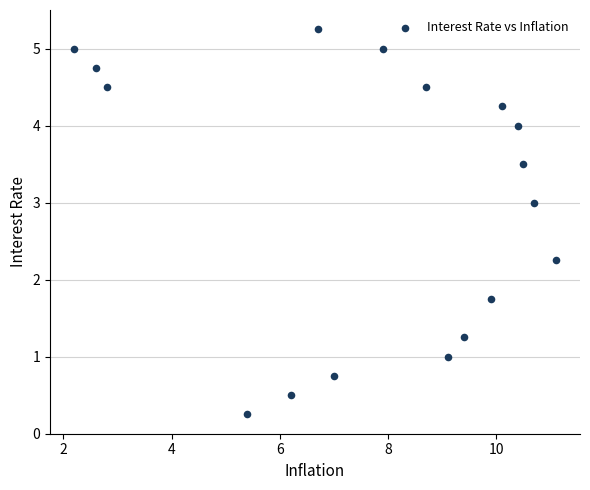

What is the range of X values (max minus min)?

8.9